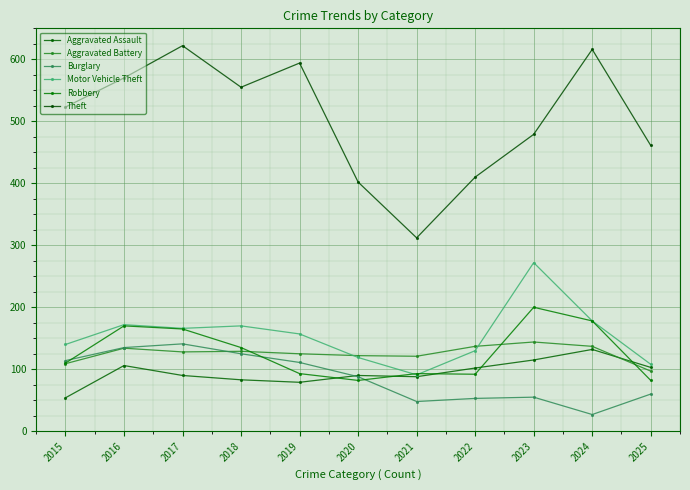

At 2024, list the series in order from smallest to largest.

Burglary, Aggravated Assault, Aggravated Battery, Motor Vehicle Theft, Robbery, Theft